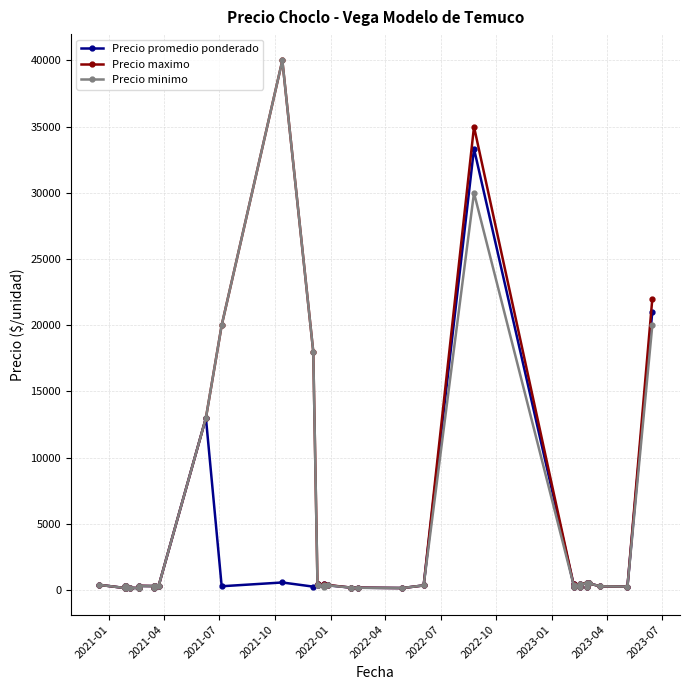

True or false: Precio maximo and Precio minimo cross at least once.

False